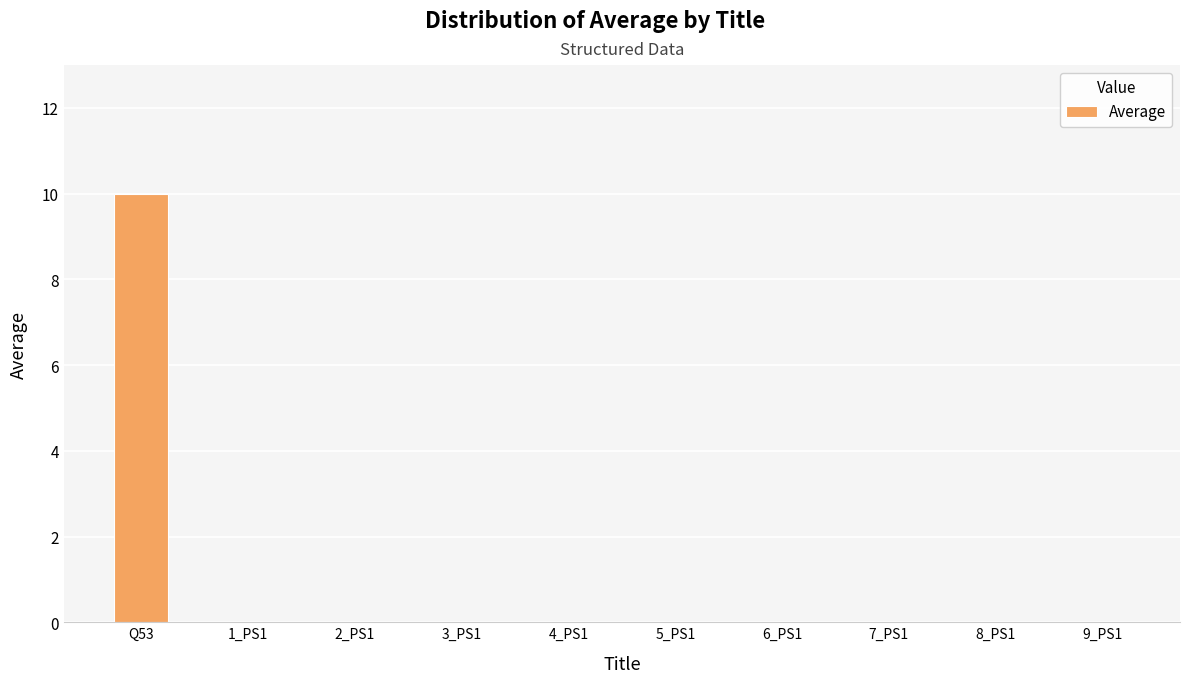

The value at 4_PS1 is 0. True or false?

True